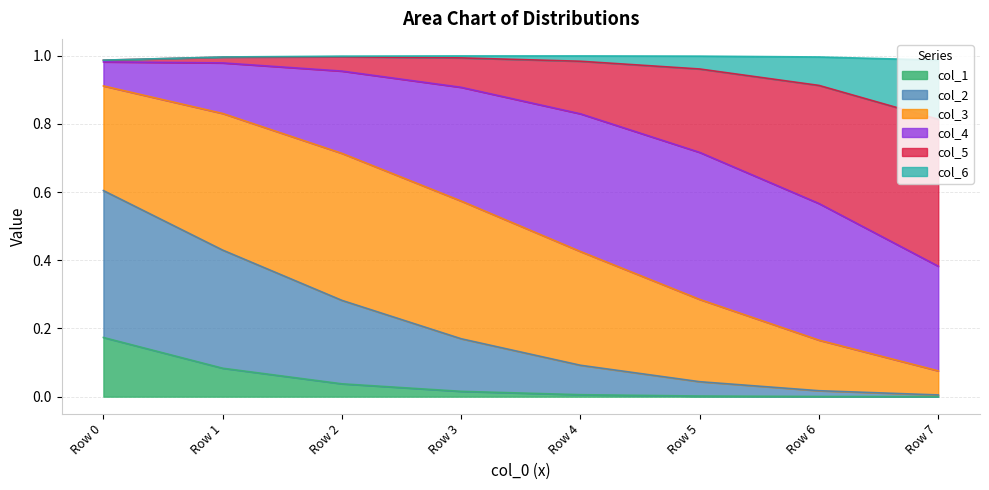

What are all the series names shown in the legend?

col_1, col_2, col_3, col_4, col_5, col_6